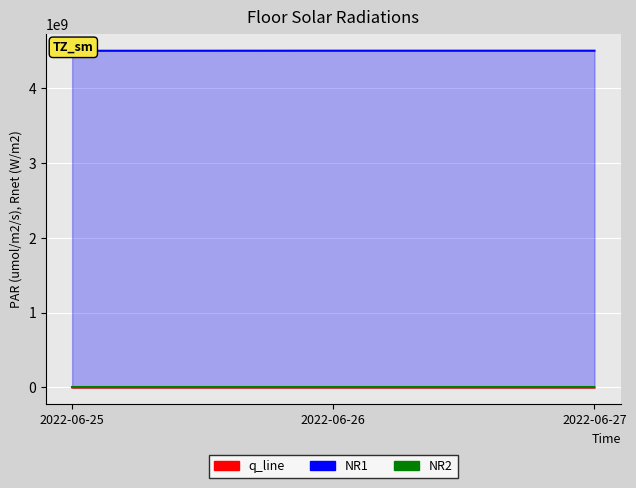

The NR1 series shows 4500123456 at 2022-06-25. True or false?

True